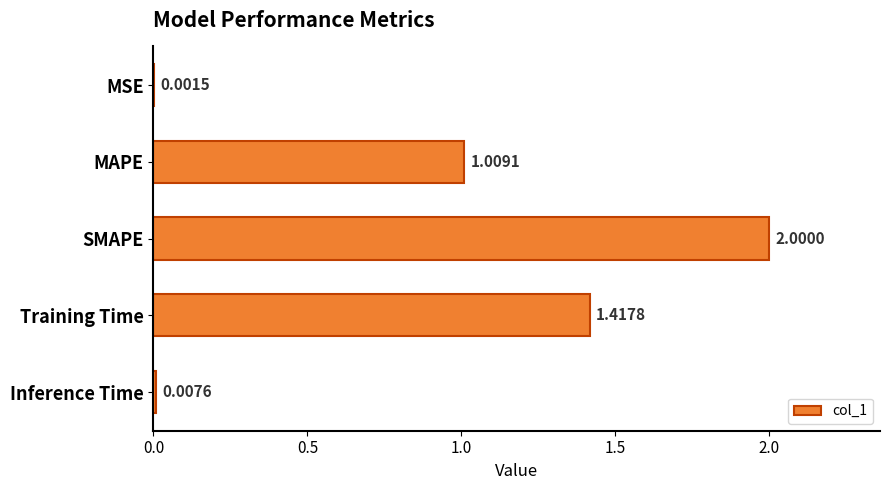

Where is the data nearest to the value 1?

MAPE